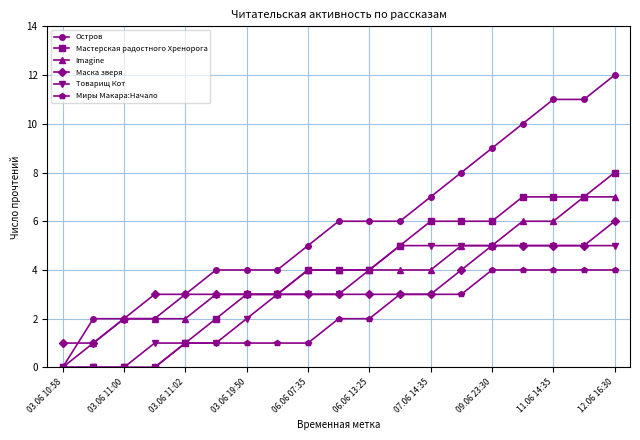

What is the difference between the maximum and minimum values in the Мастерская радостного Хренорога series?

8